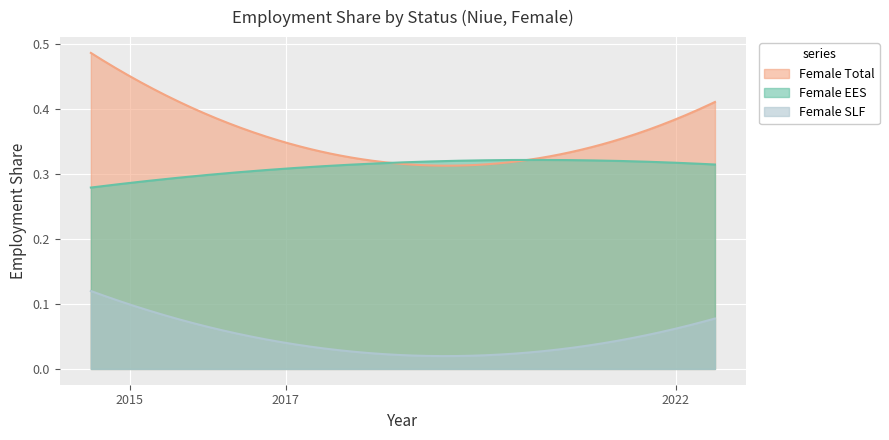

List the series in order of their overall mean, lowest first.

Female SLF, Female EES, Female Total